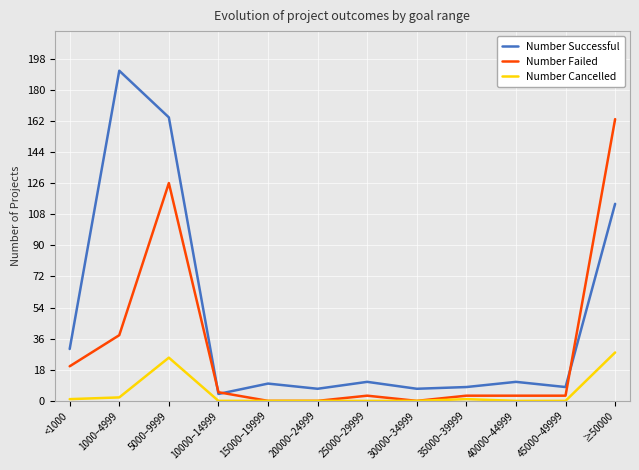

What is the total value across all series at 1000–4999?

231